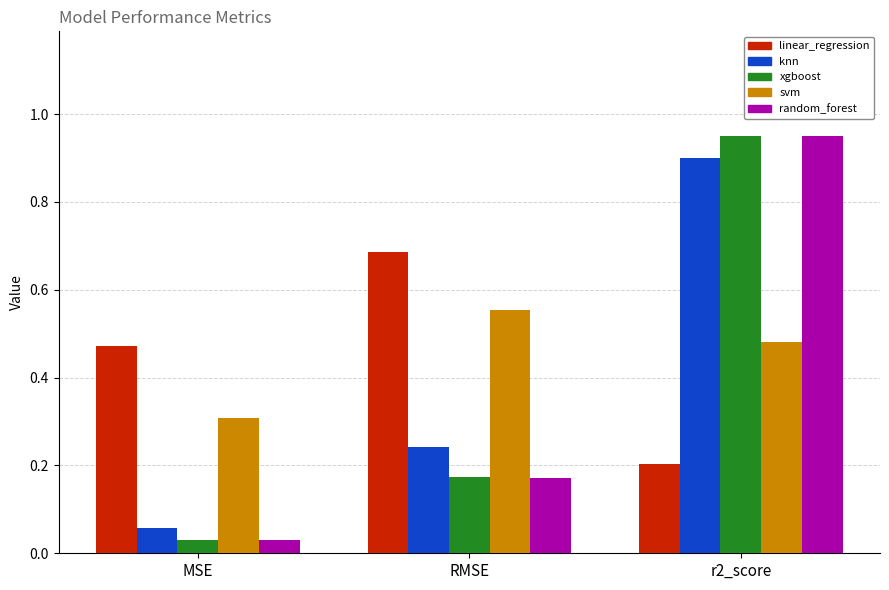

The value of xgboost at RMSE is 0.2. True or false?

True